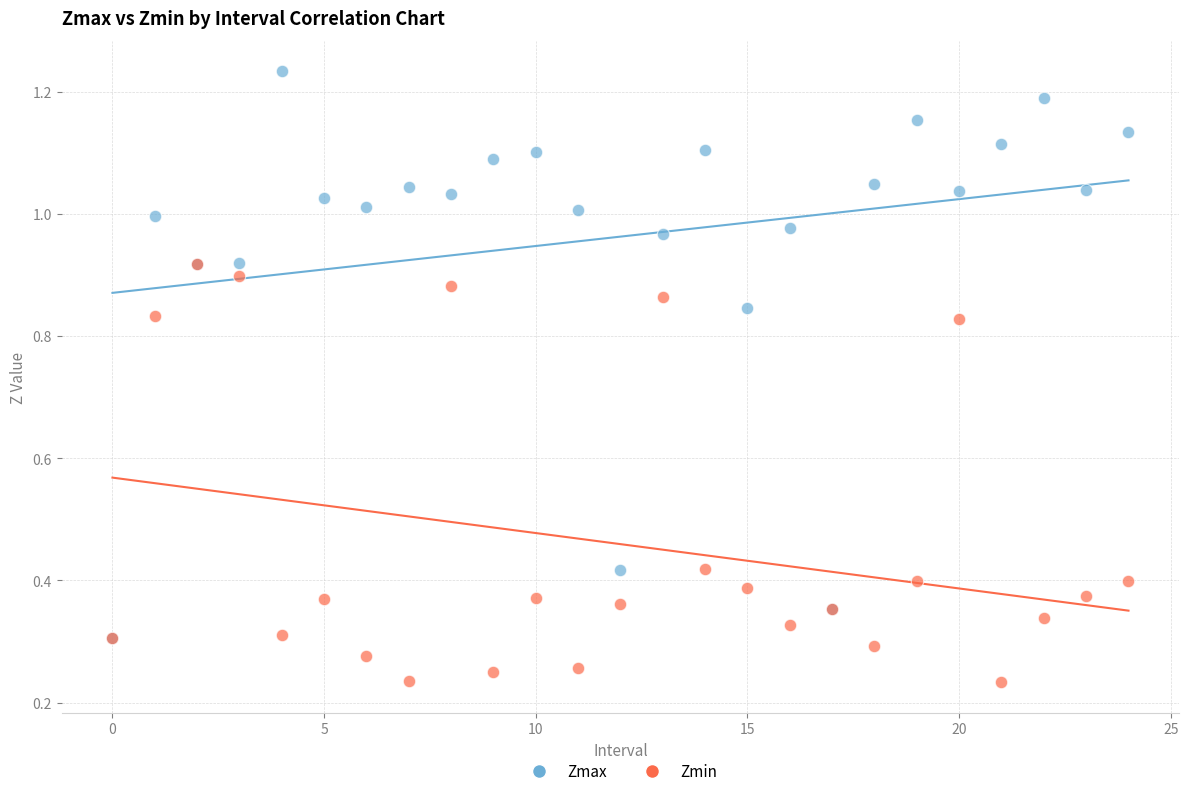

Which series reaches the minimum Y coordinate?

Zmin